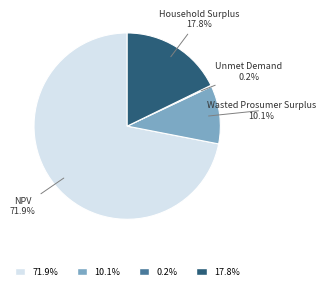

What percentage do Wasted Prosumer Surplus and Household Surplus together represent?

27.9%